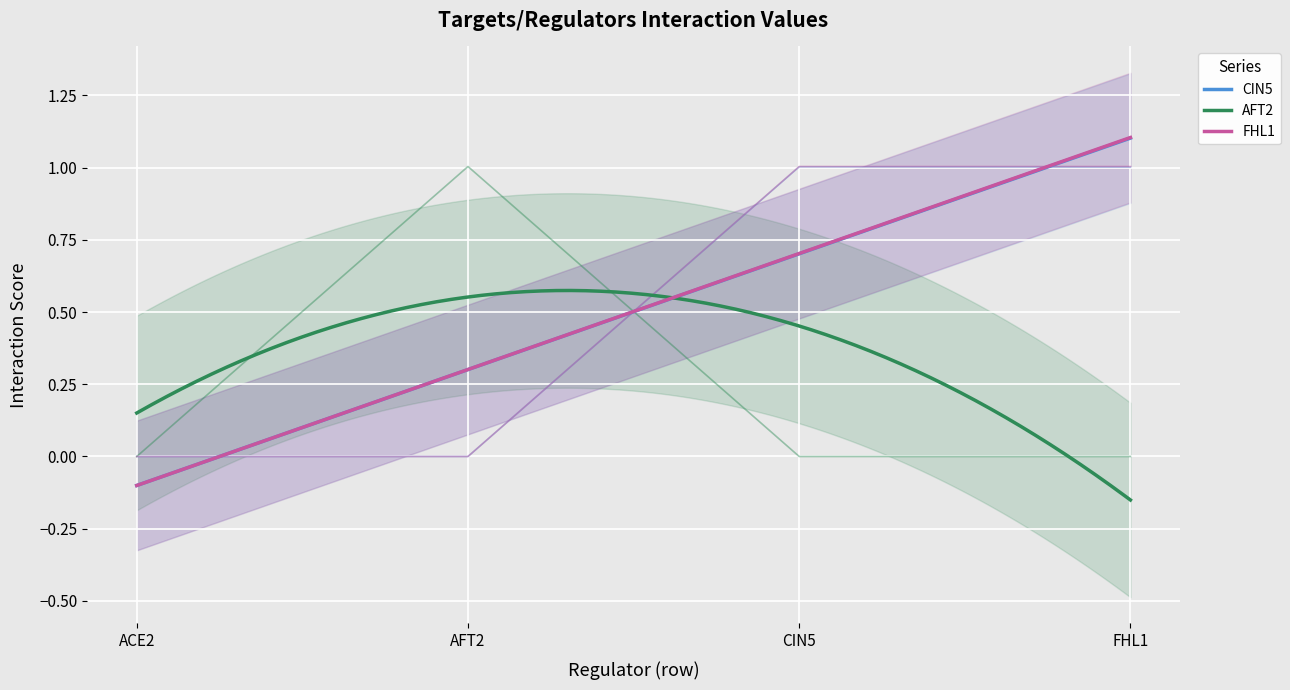

What is the sum of all FHL1 values?

2.0